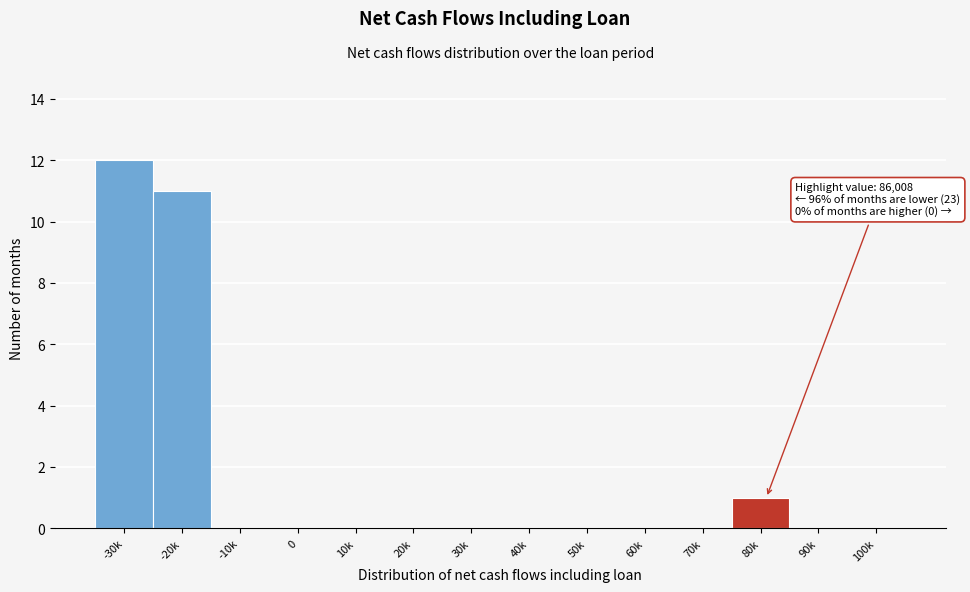

Reading left to right, list all the values displayed in this chart.

-30k=12	-20k=11	-10k=0	0=0	10k=0	20k=0	30k=0	40k=0	50k=0	60k=0	70k=0	80k=1	90k=0	100k=0